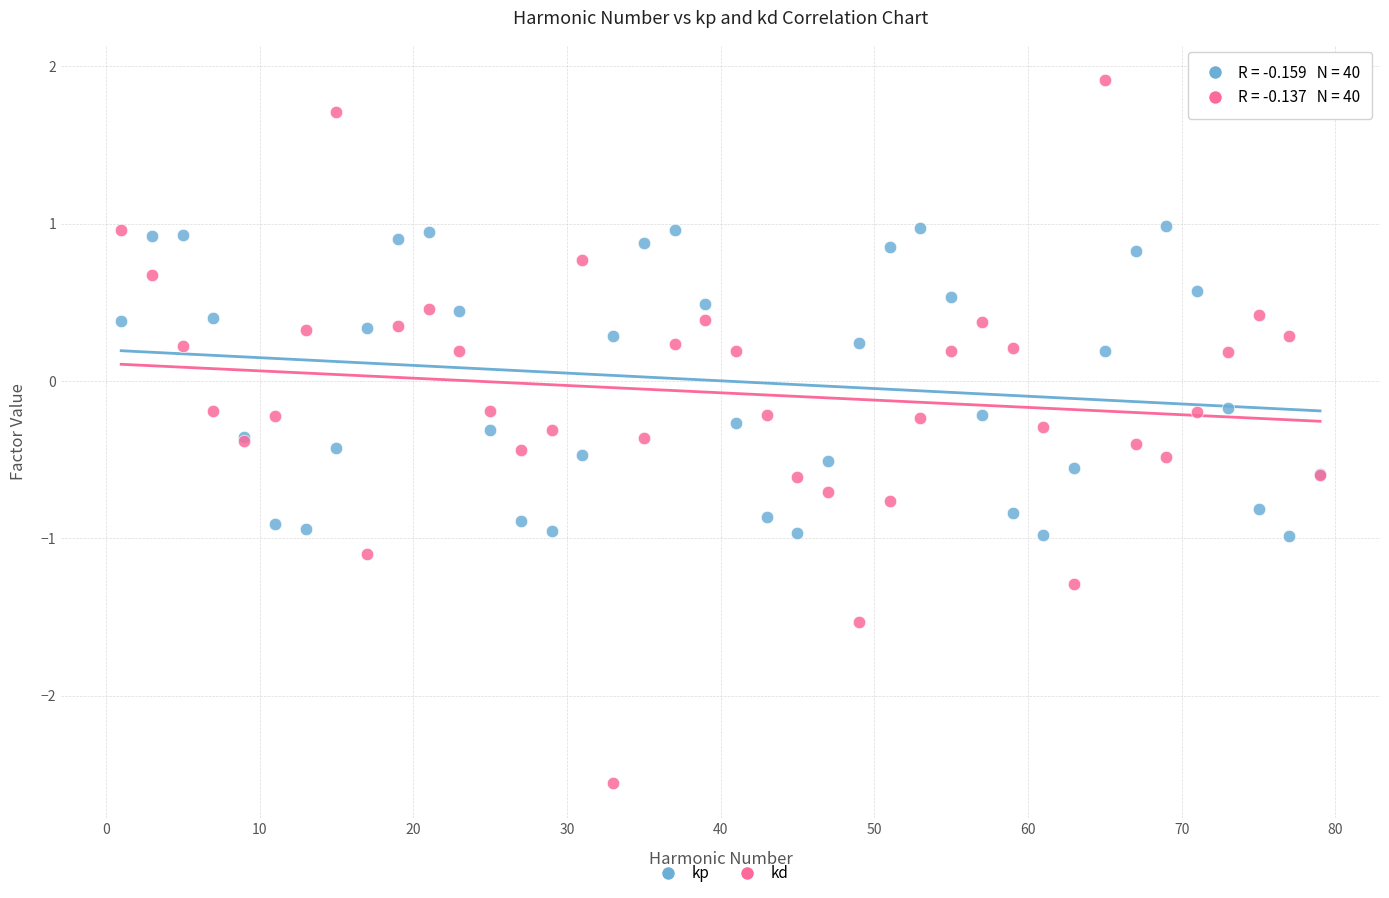

Which series reaches the maximum Y coordinate?

kd